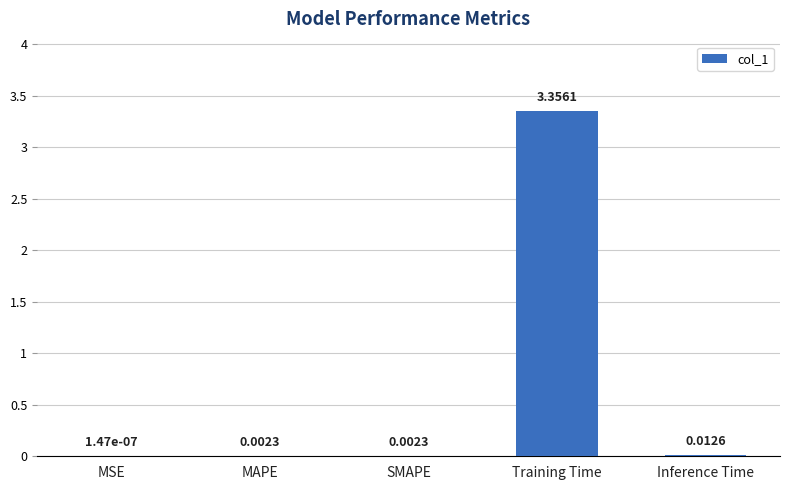

At which category does the chart reach its peak across all series?

Training Time